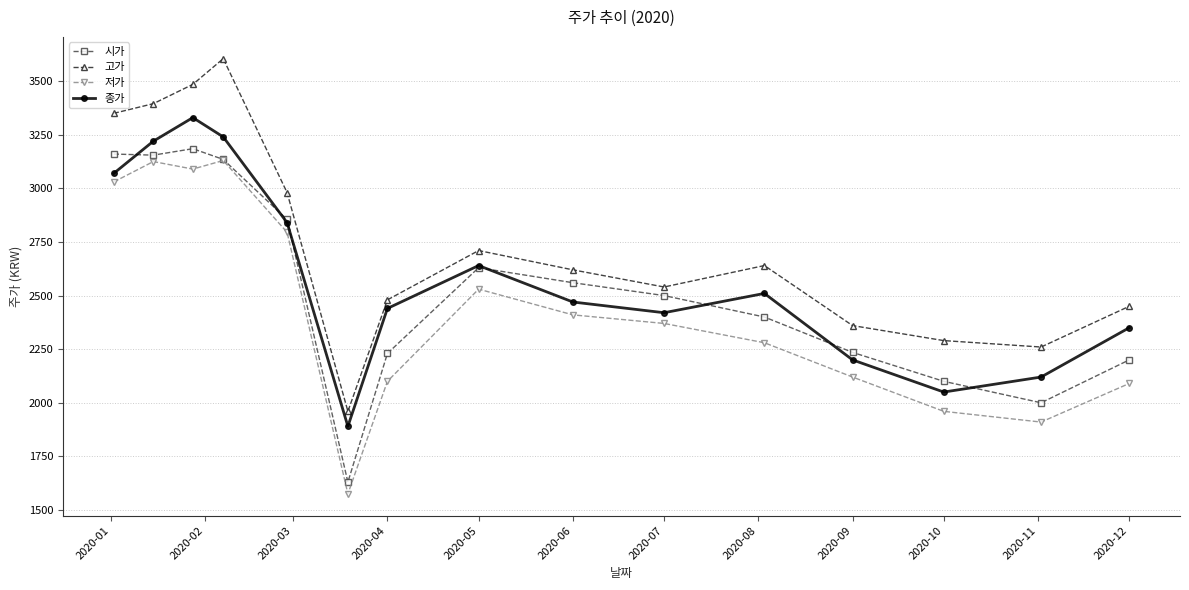

True or false: 종가 has more than 0 interior local peaks.

True